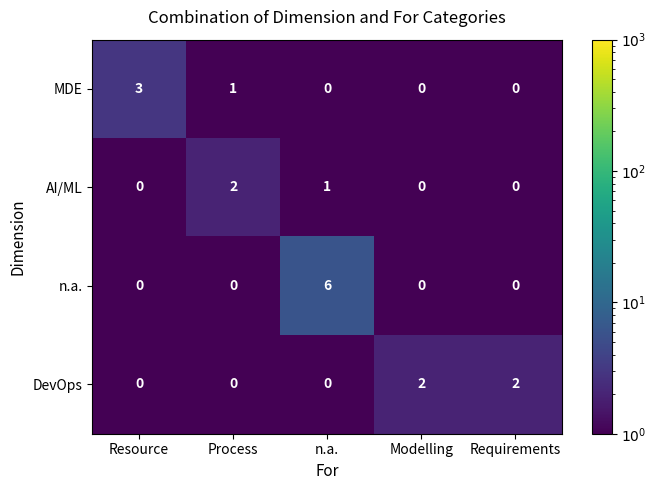

What is the total value across all series at Resource?

3